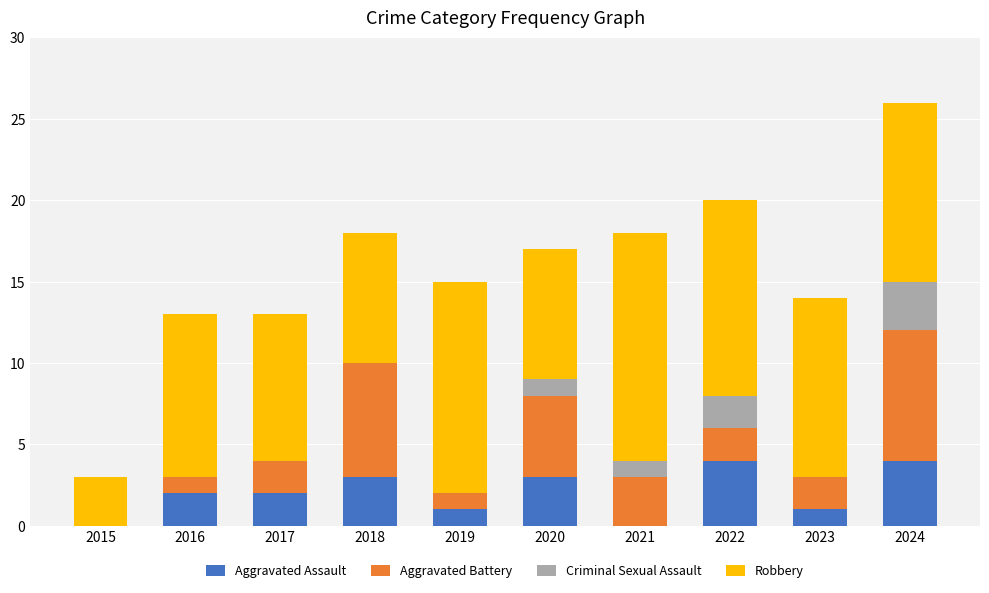

What is the highest value of the Aggravated Assault series?

4